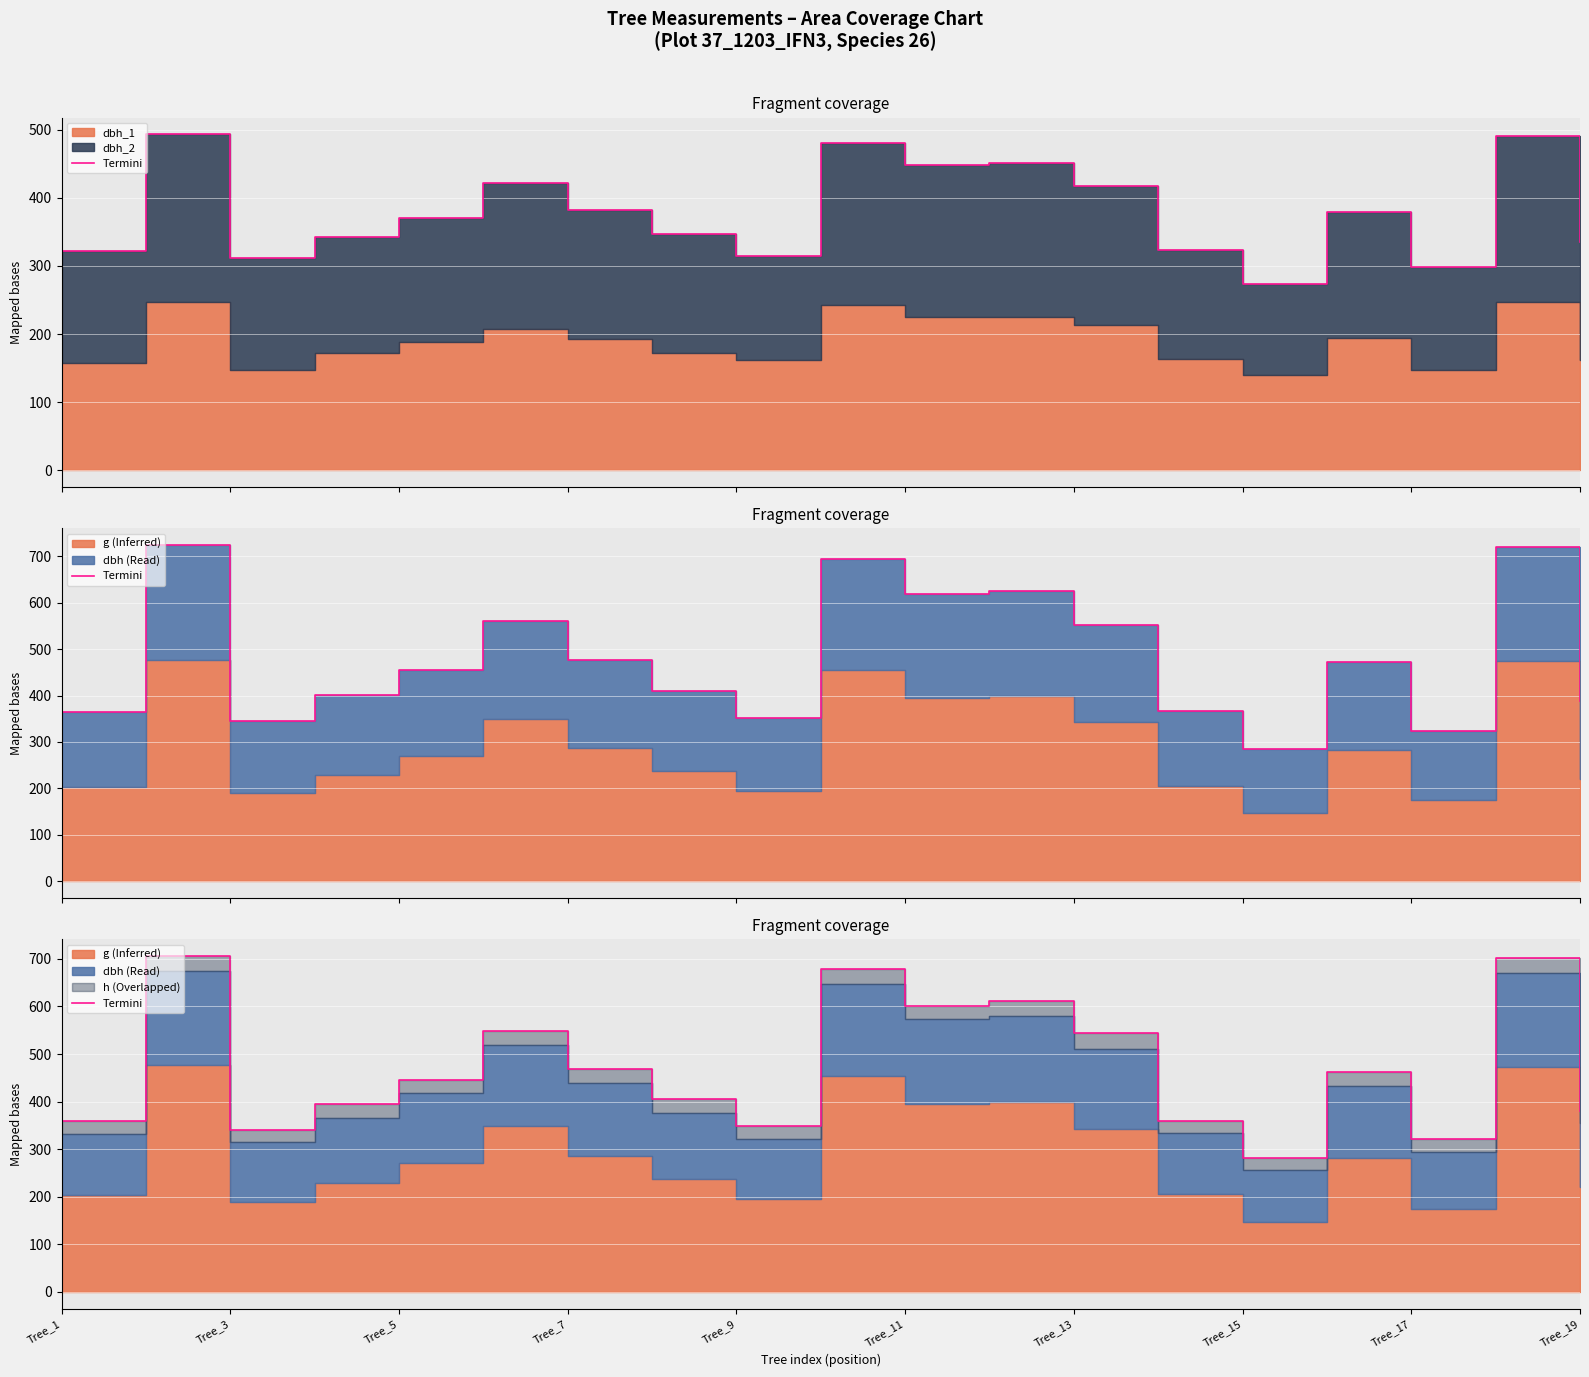

How many data points are above 445?

10